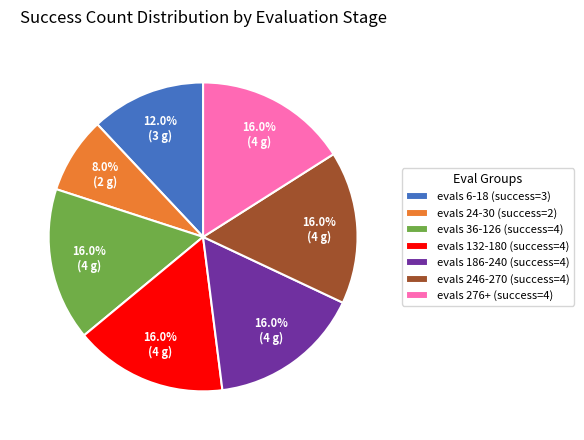

Does evals 246-270 (success=4) account for over 50% of the chart?

No